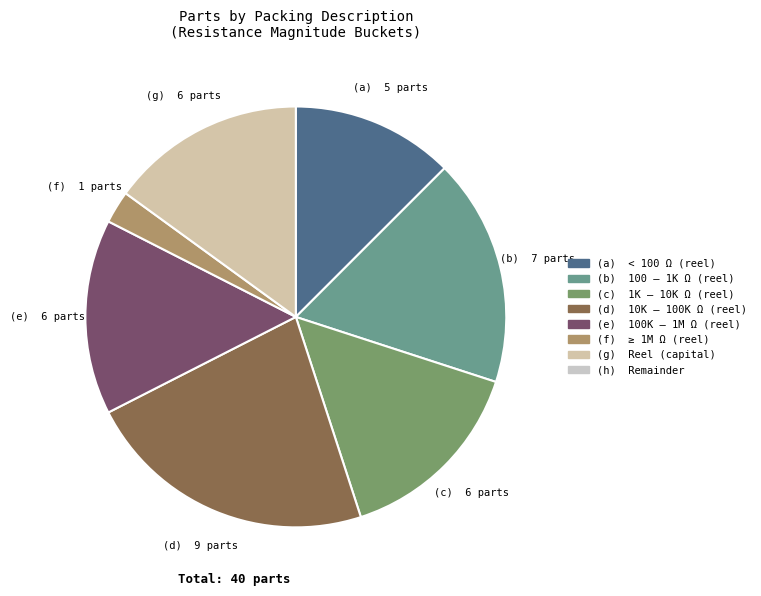

Does any single category account for the majority?

No